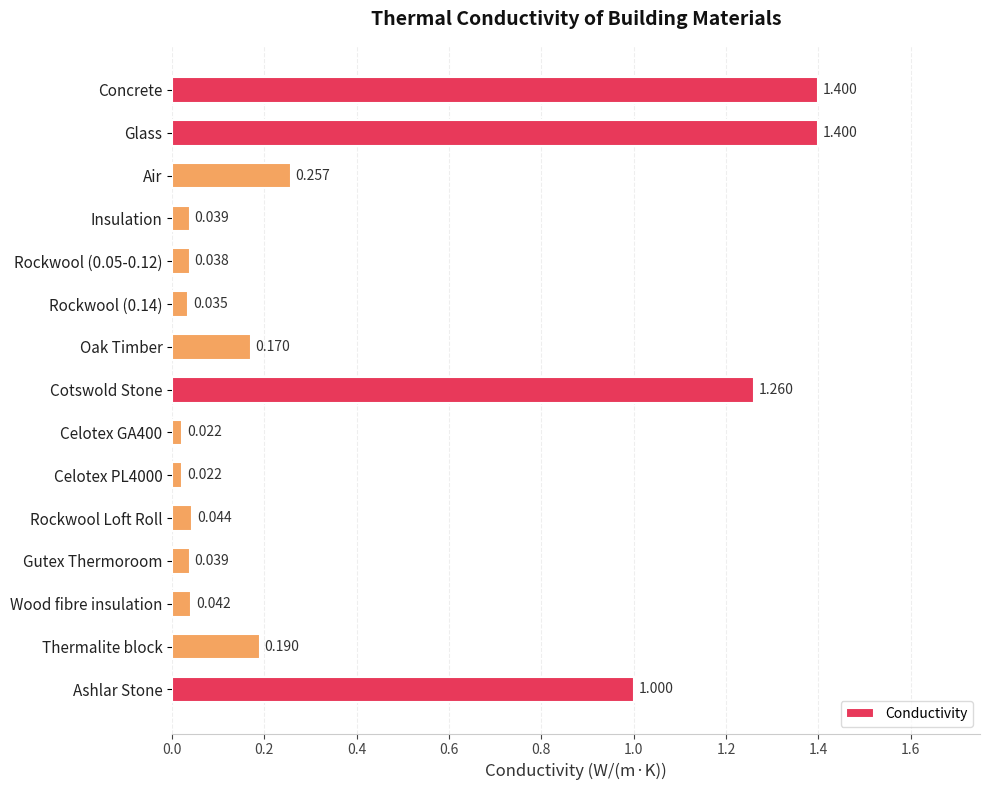

What is the label of the 14th bar from the bottom?

Glass